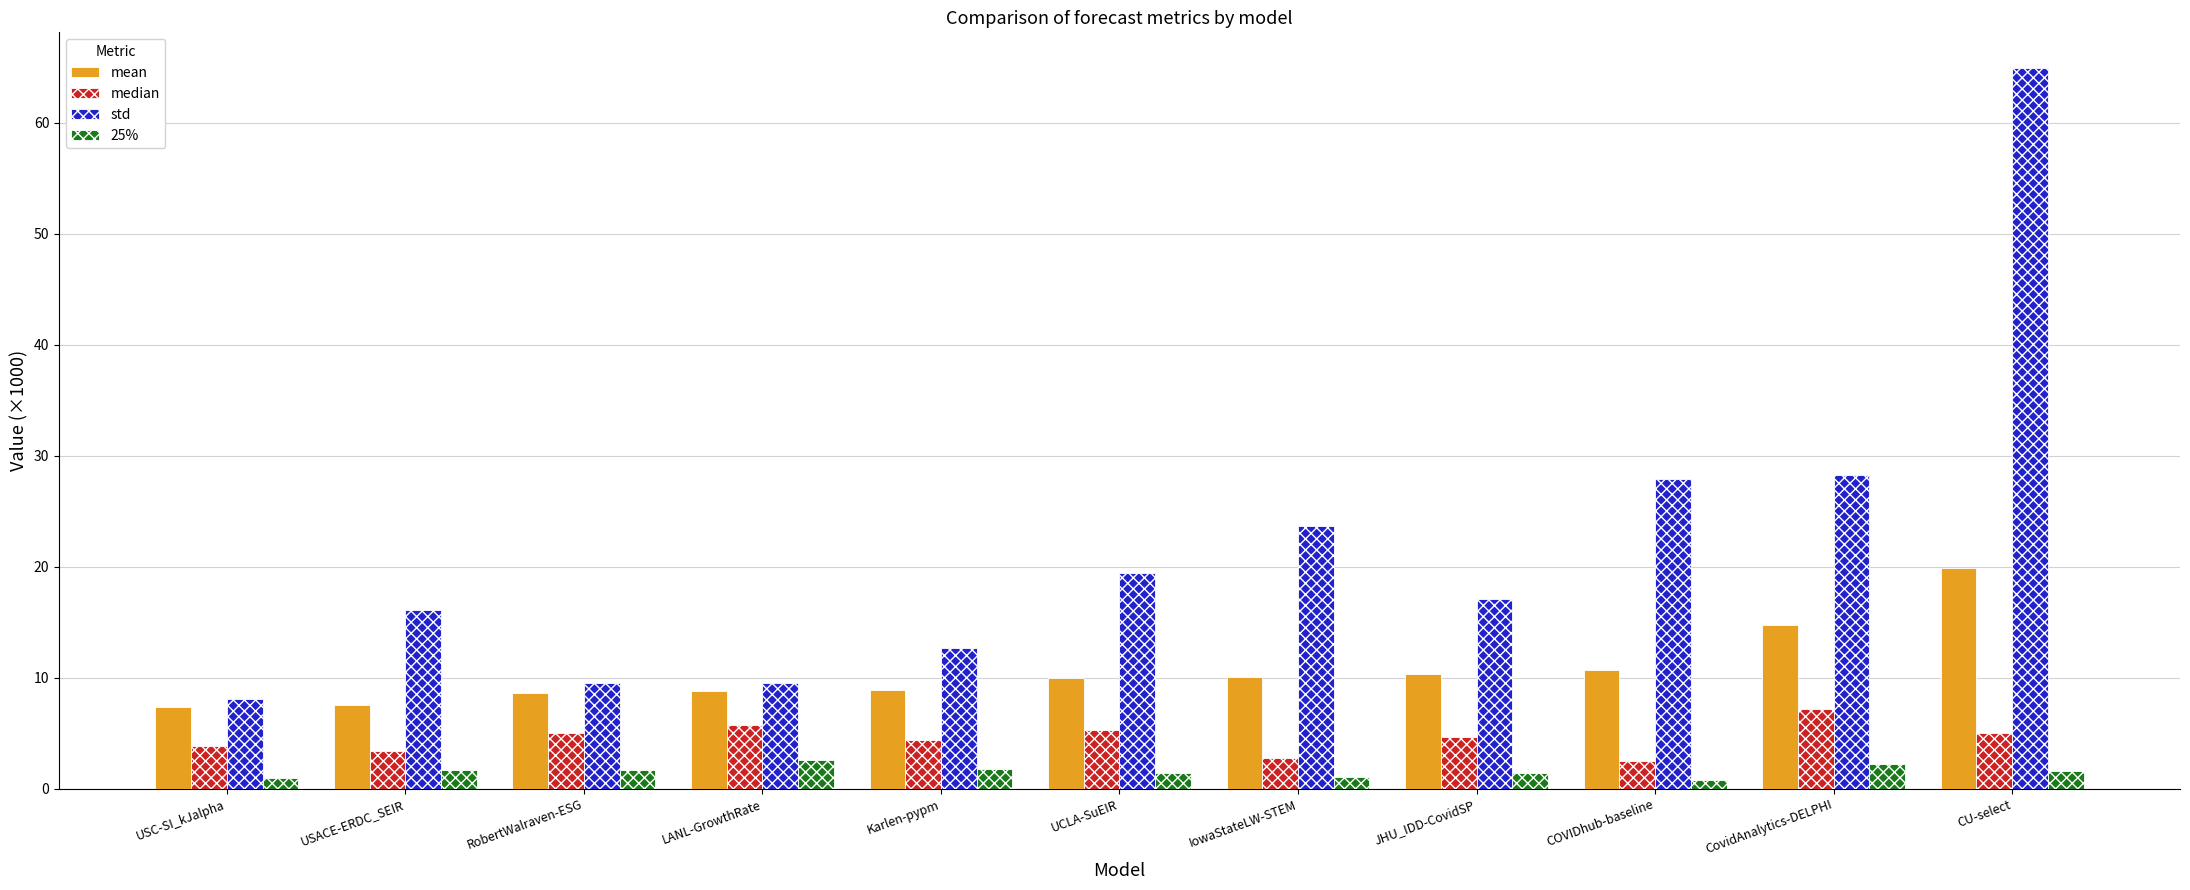

How many data points does each series have?

11